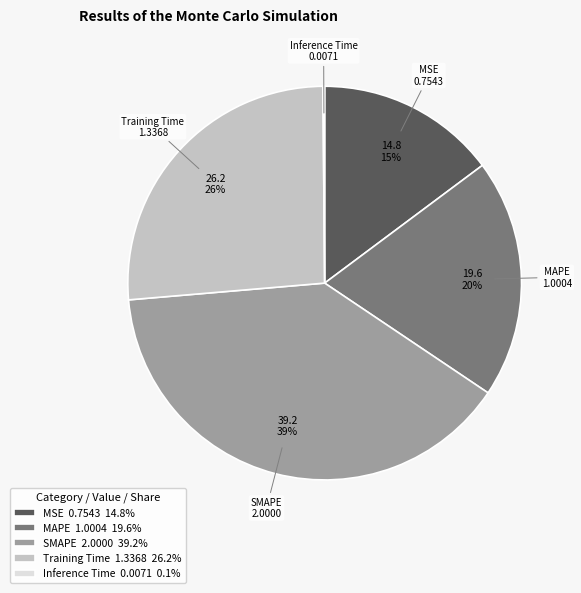

Combined, do Training Time and MAPE account for over 50%?

No